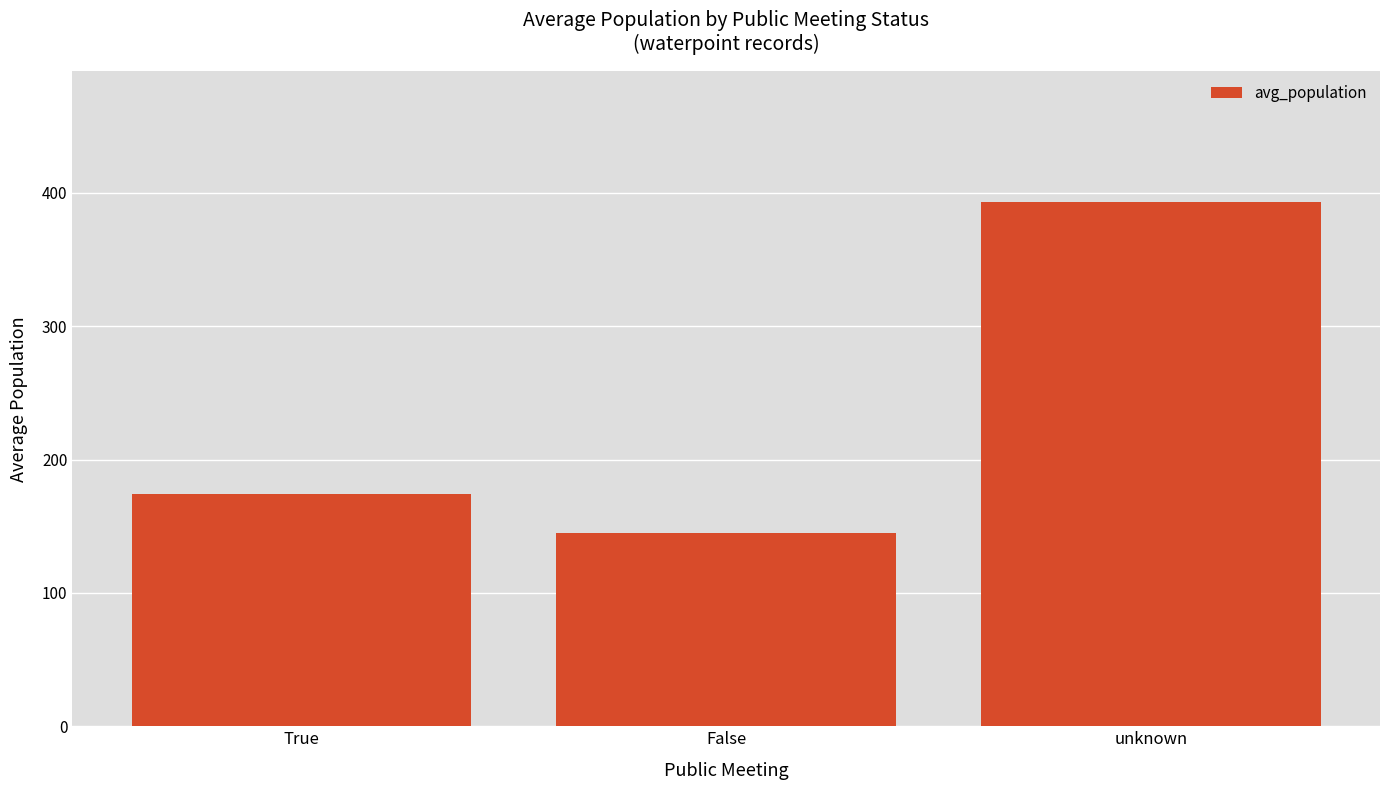

What is the approximate value at False, to the nearest 50?

150